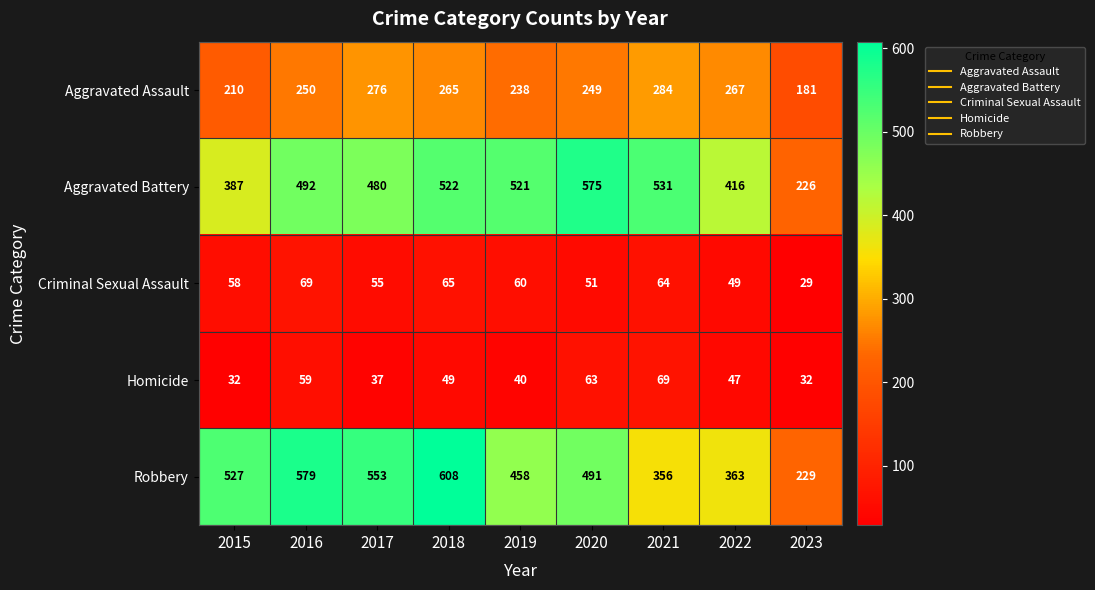

What is the total value across all series at 2019?

1317